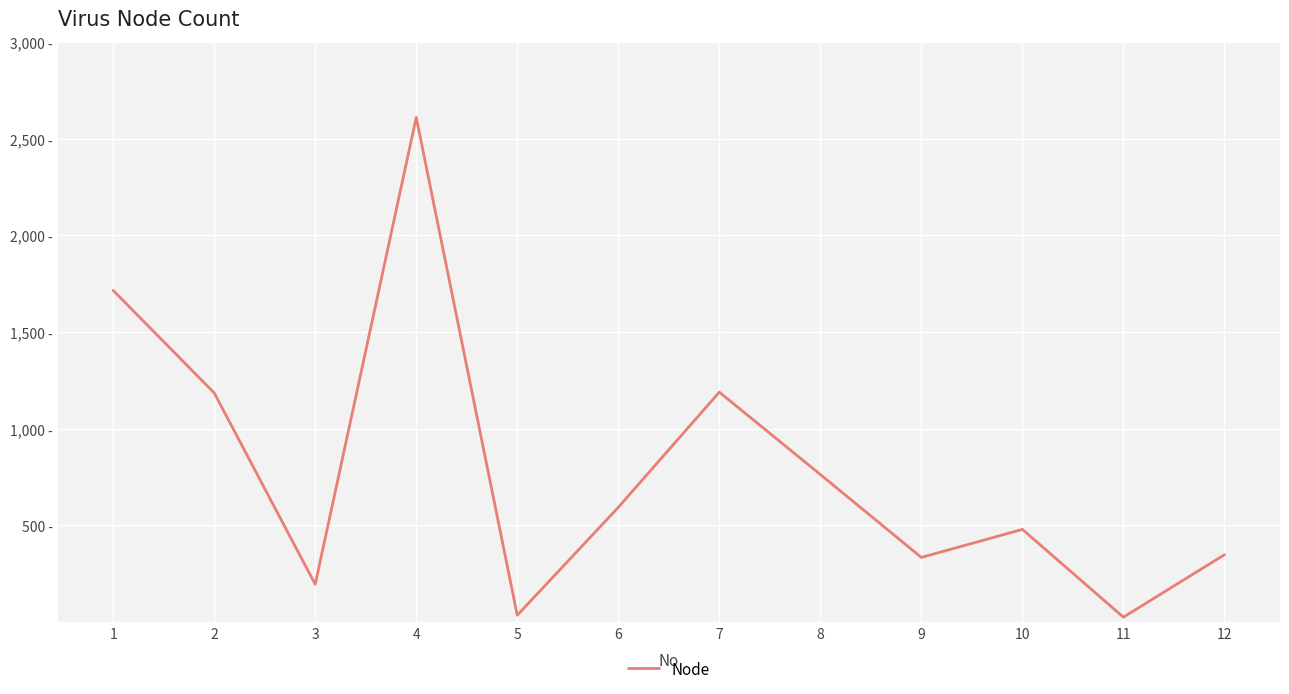

At which label does the data first exceed 593?

1